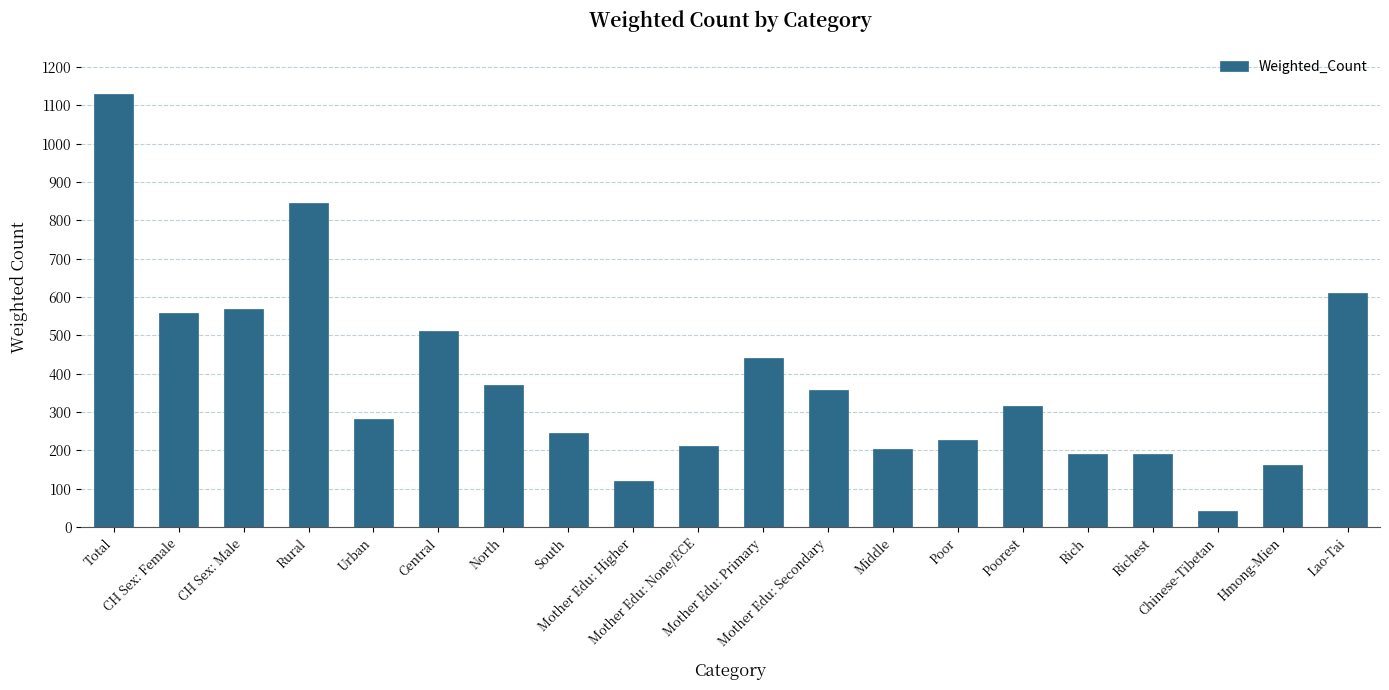

How many series are shown in this chart?

1